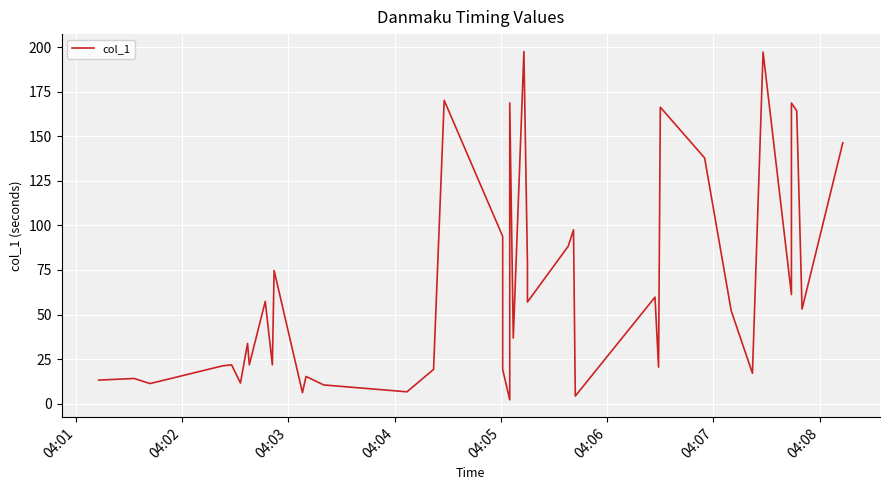

The value at 04:01 is 13.2. True or false?

True